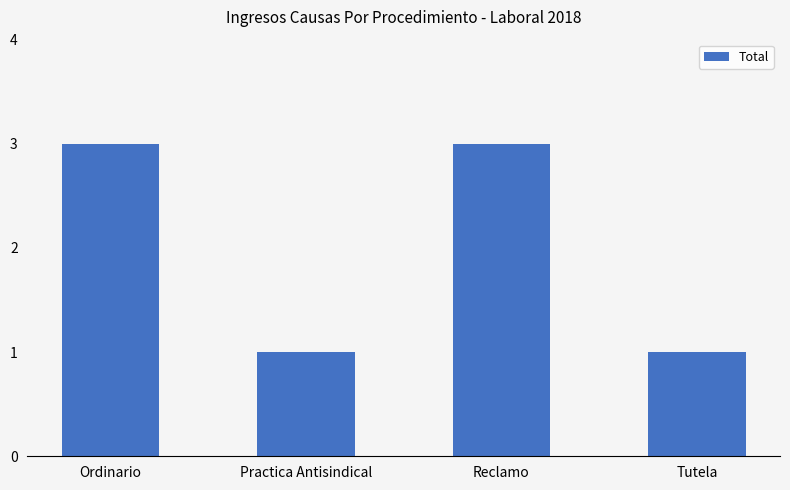

What is the maximum value shown in the chart?

3